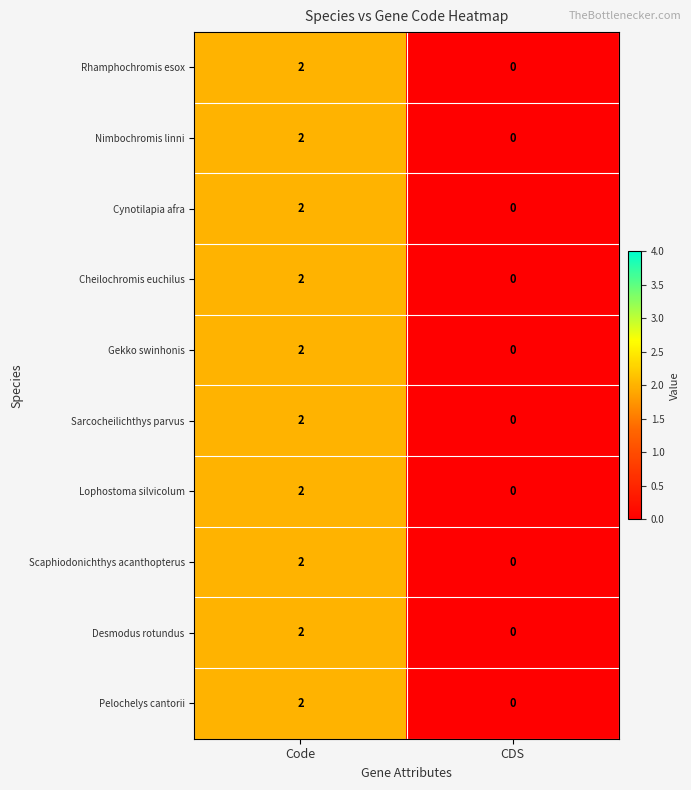

The Scaphiodonichthys acanthopterus series shows 1 at Code. True or false?

False